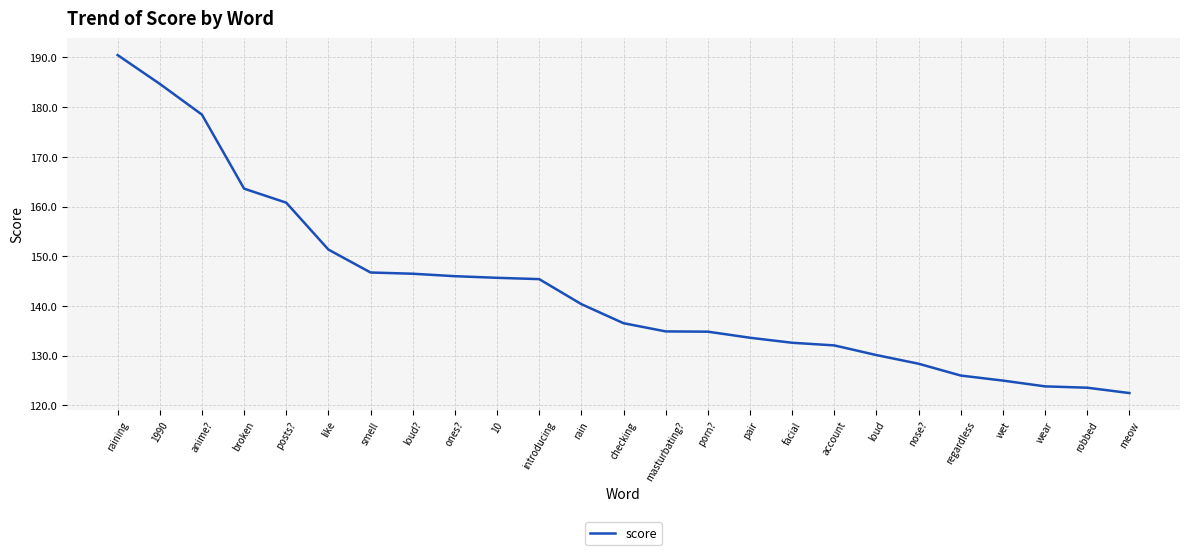

What is the sum of the values at nose? and smell?

275.1